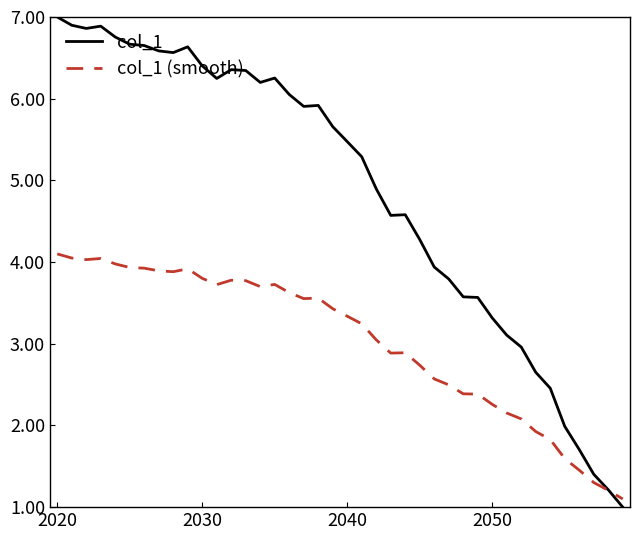

In col_1 (smooth), how many points are higher than both neighbors (excluding endpoints)?

6